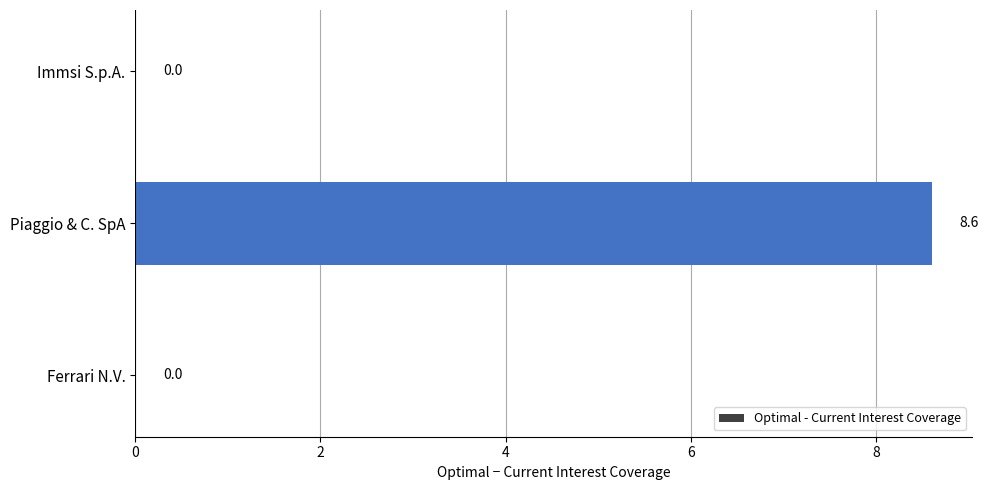

Reading bottom to top, extract all data points from this chart.

Ferrari N.V.=0.0	Piaggio & C. SpA=8.6	Immsi S.p.A.=0.0